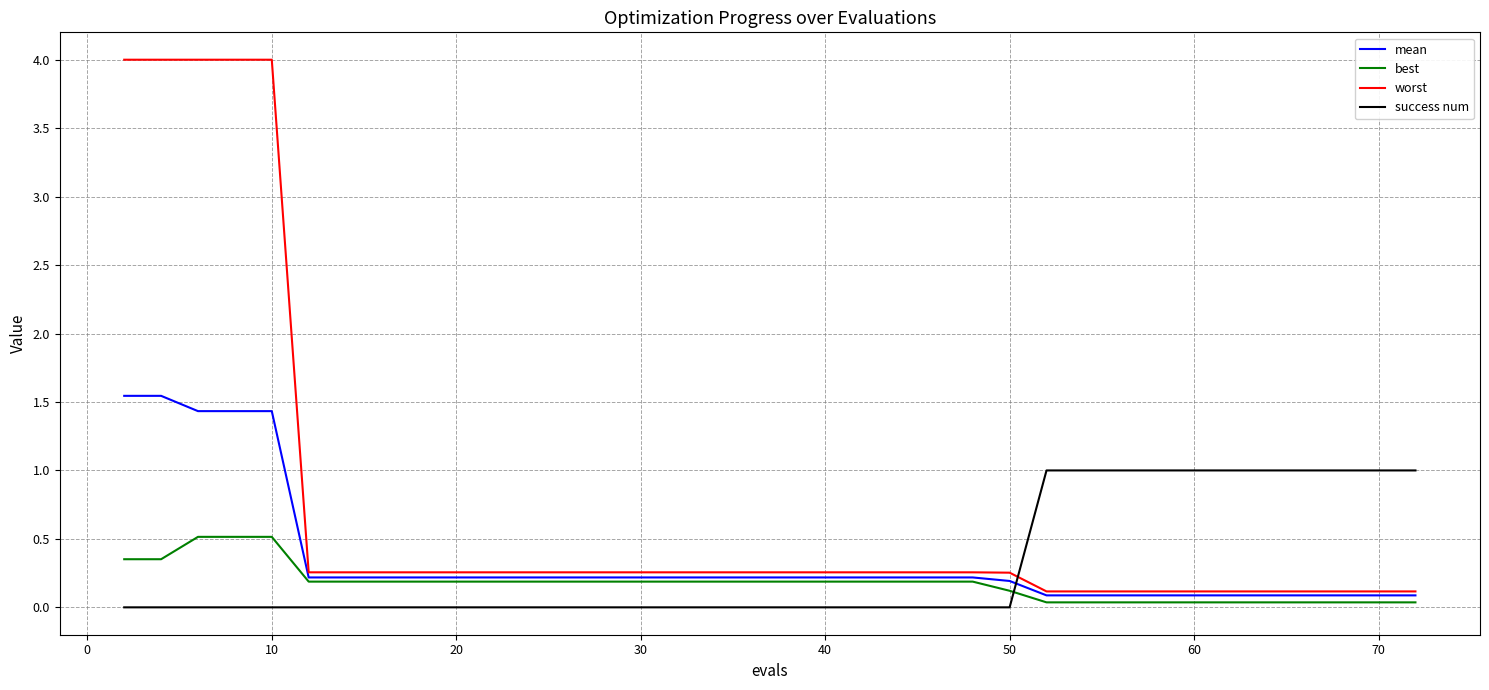

Which series has the largest range (max minus min)?

worst